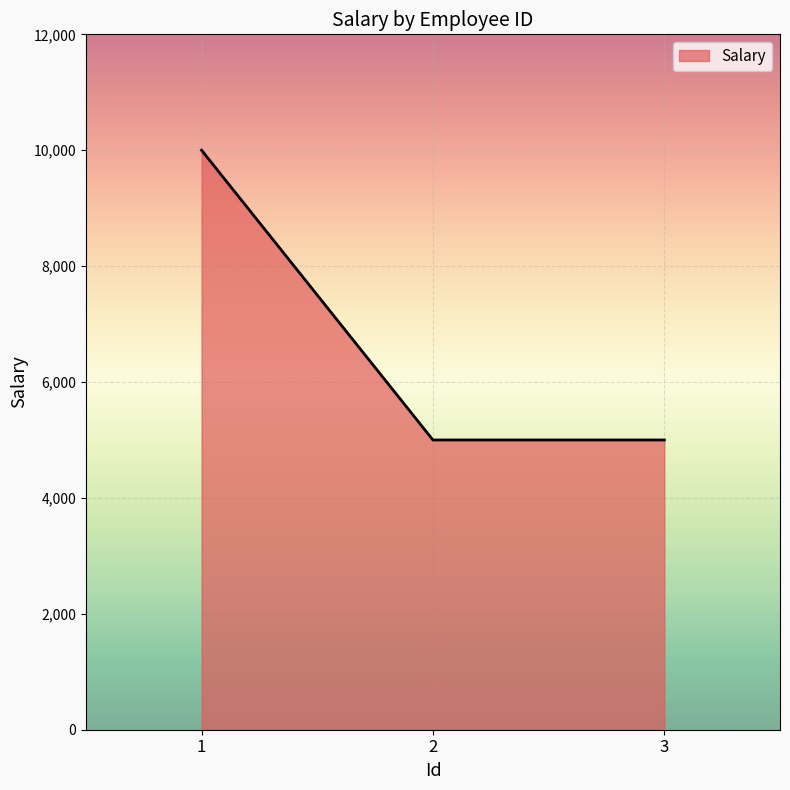

Reading left to right, transcribe all the data shown in this chart.

10000	5000	5000